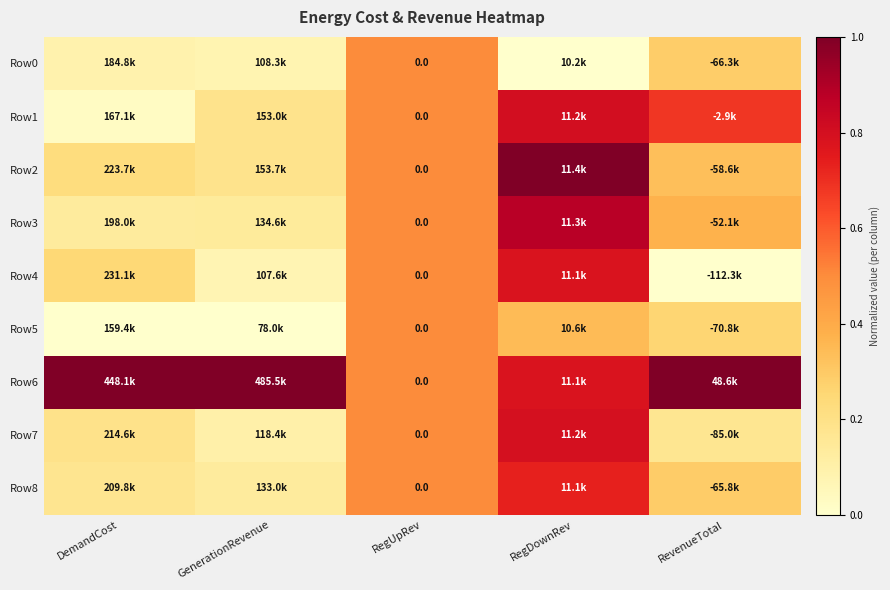

The value of Row0 at DemandCost is 0.2. True or false?

False